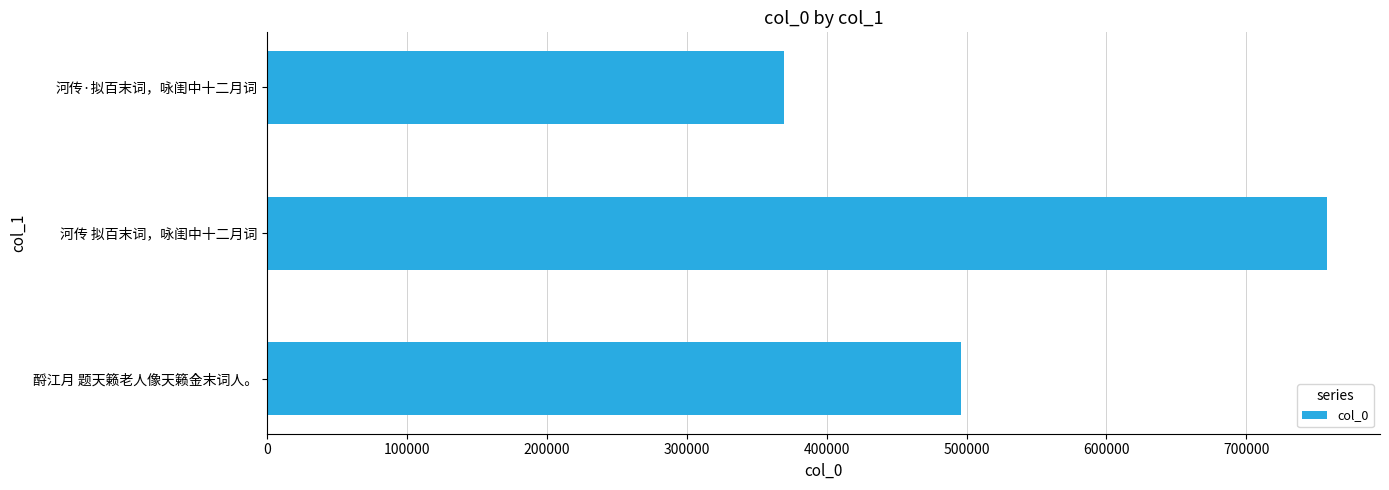

The value at 酹江月 题天籁老人像天籁金末词人。 is 495651. True or false?

True